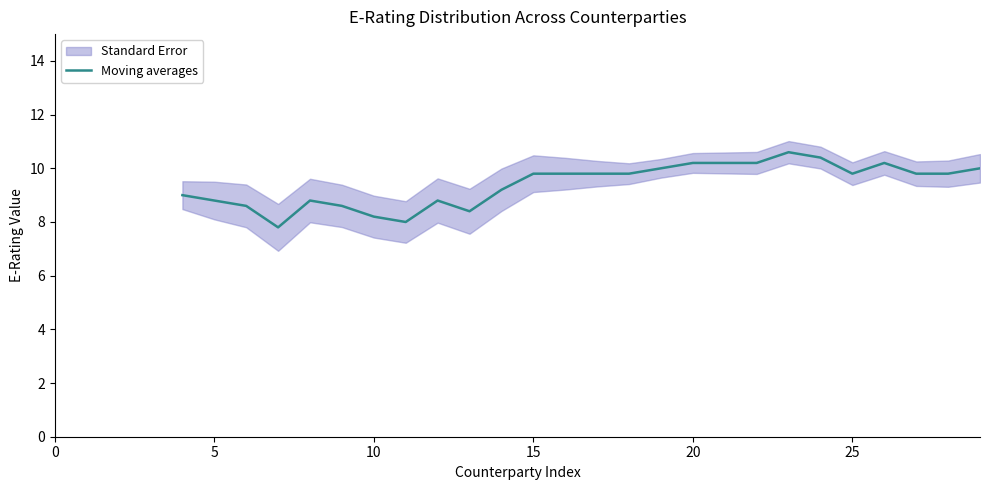

What is the lowest value of the Moving averages series?

7.8